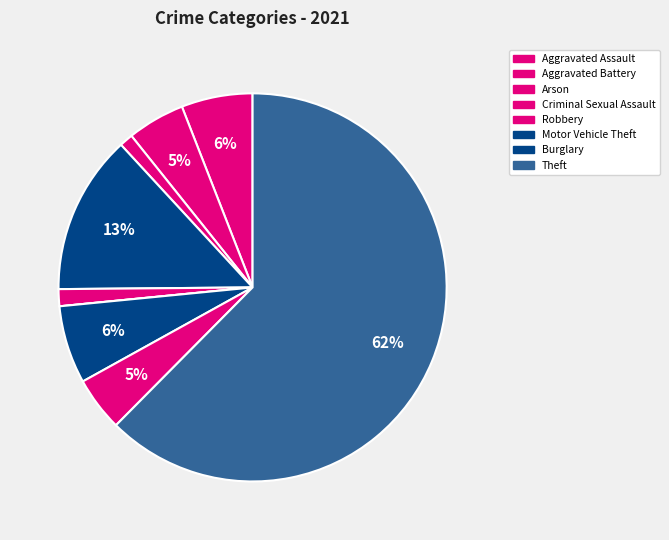

What is the majority slice?

Theft